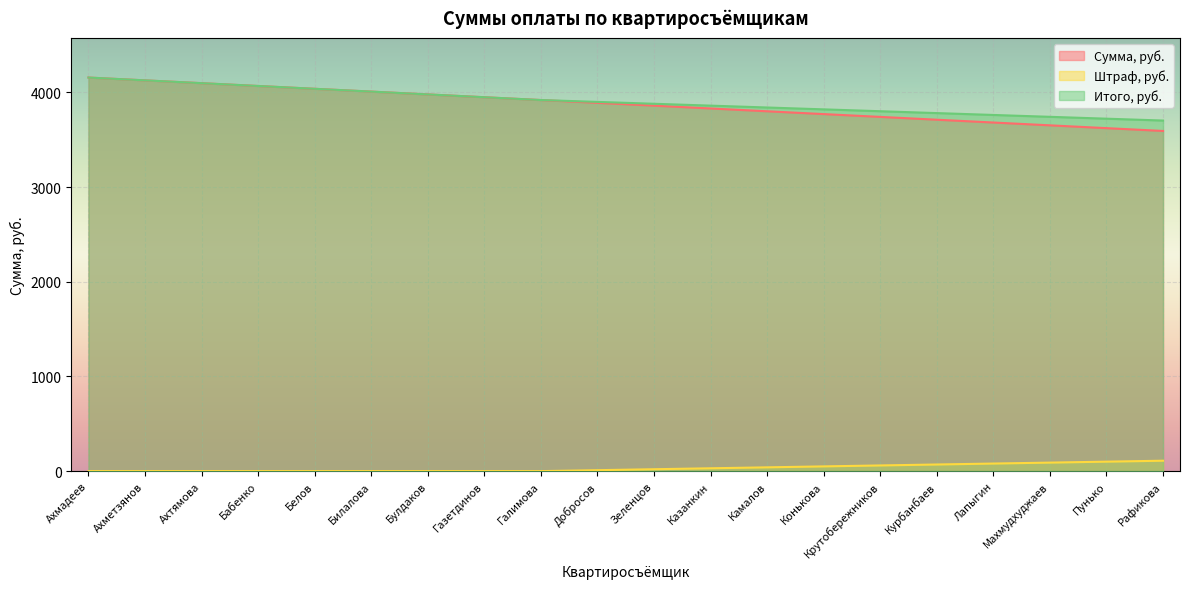

What is the highest value of the Итого, руб. series?

4158.0